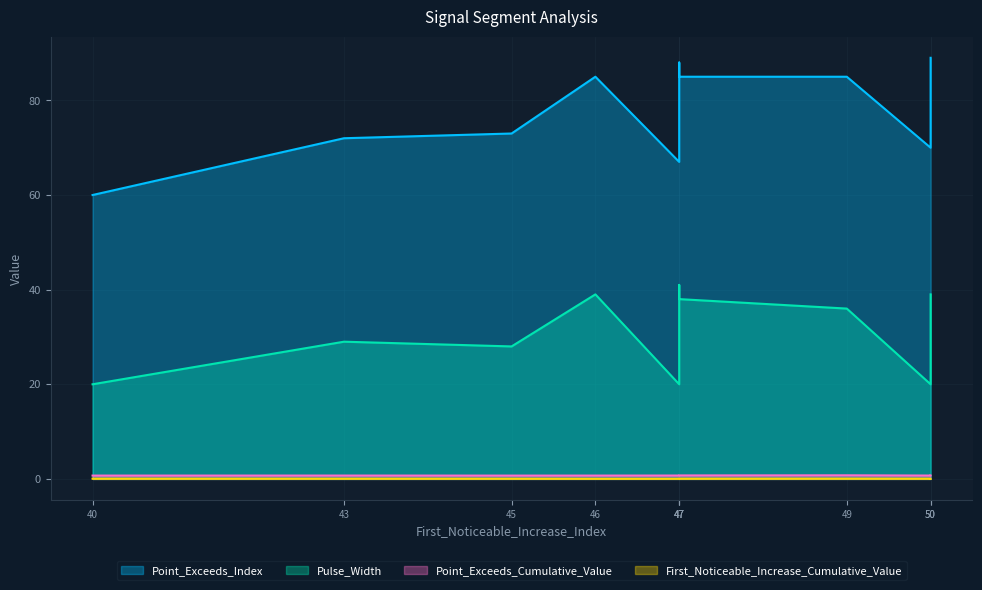

What is the sum of the First_Noticeable_Increase_Cumulative_Value values at 45 and 47?

0.1